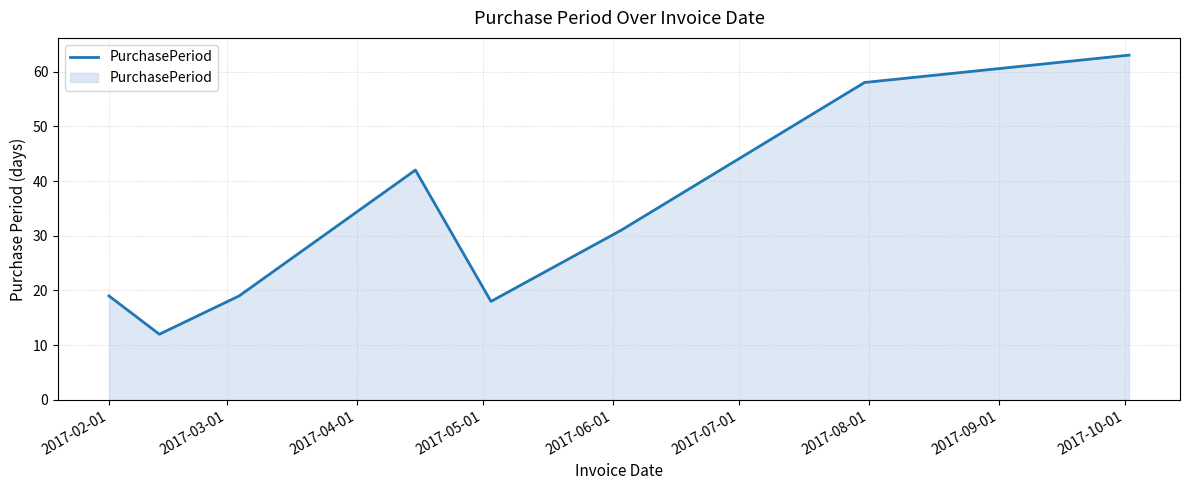

What is the difference between the second highest and second lowest values?

40